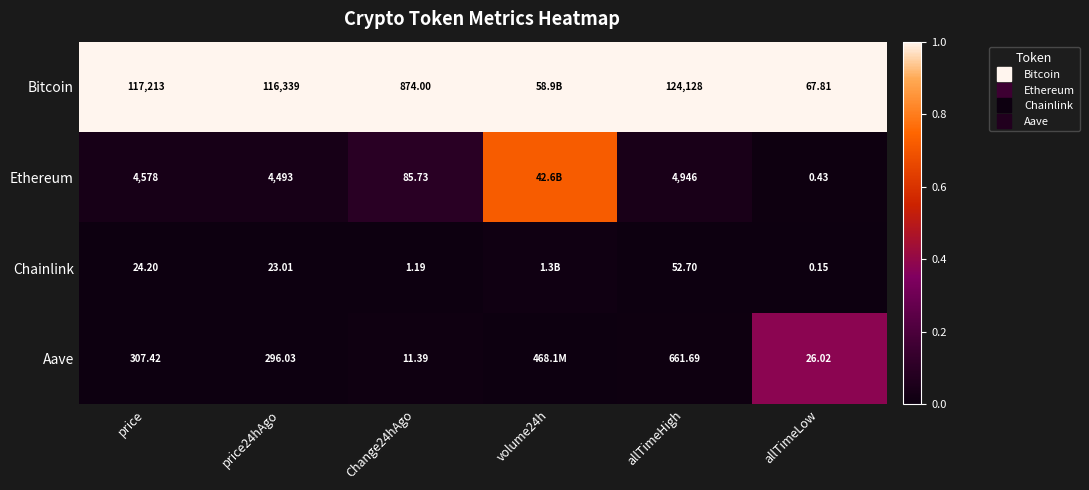

List the labels in order of Ethereum value, largest first.

volume24h, Change24hAgo, allTimeHigh, price, price24hAgo, allTimeLow